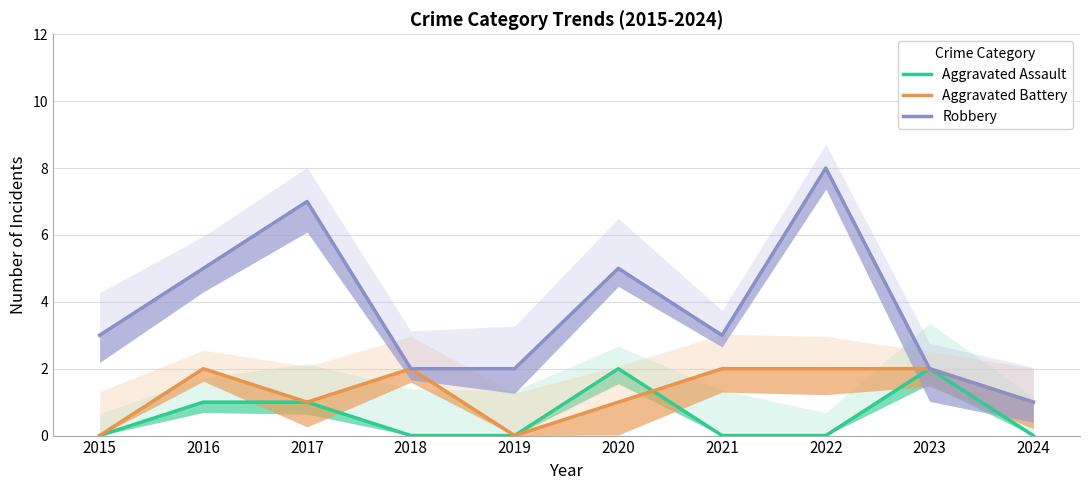

What is the difference between the maximum and second lowest values in the Aggravated Assault series?

2